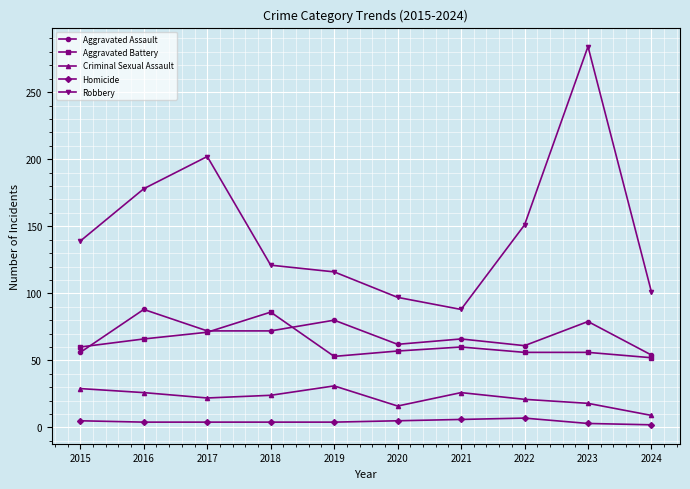

Does the chart display data point markers on the line(s)?

Yes